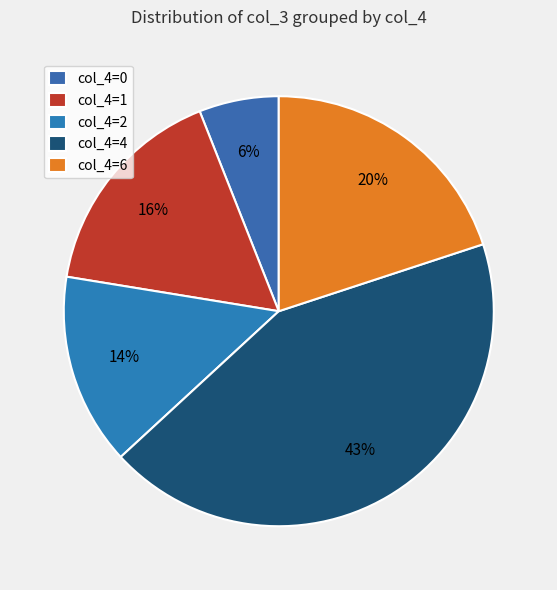

Which category has the biggest portion of the pie?

col_4=4